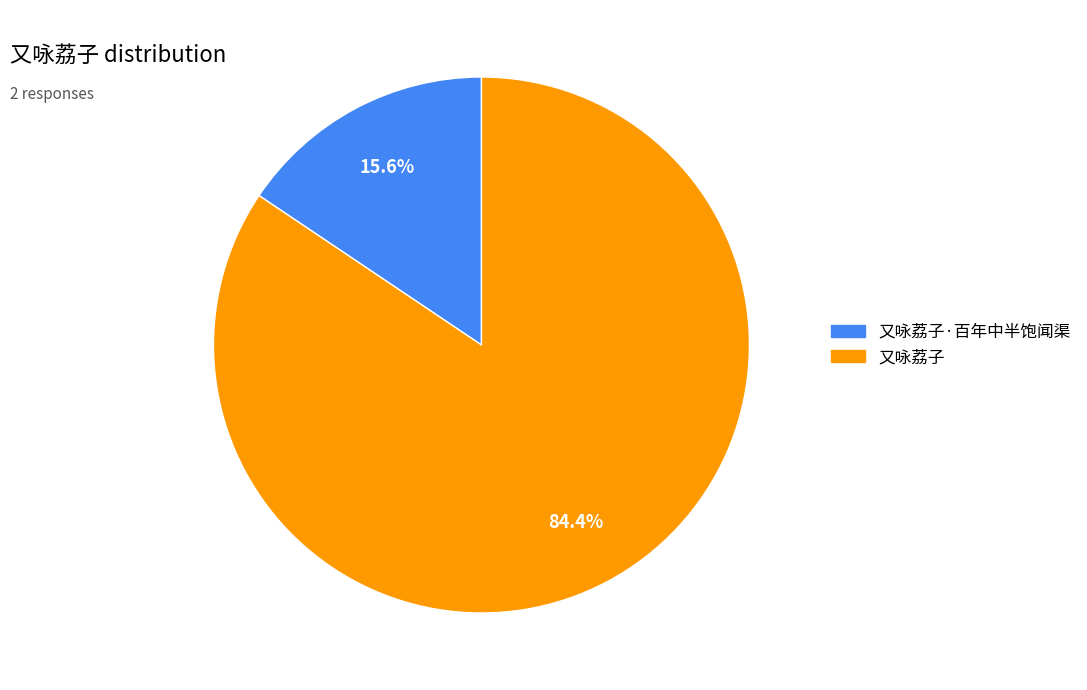

Is there a majority slice in this chart?

Yes